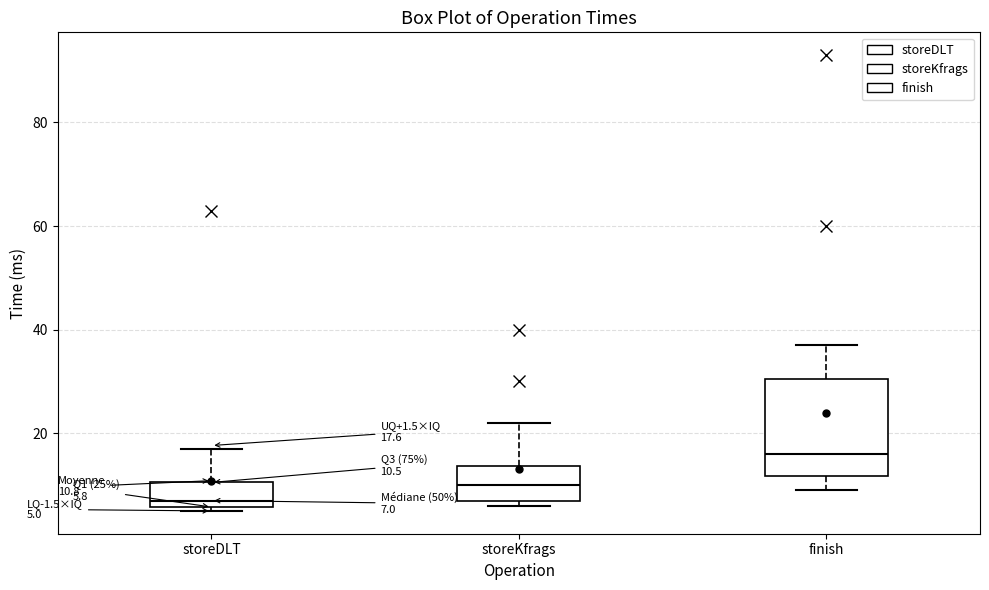

Comparing the boxes themselves (not the whiskers), which one is the tallest?

finish